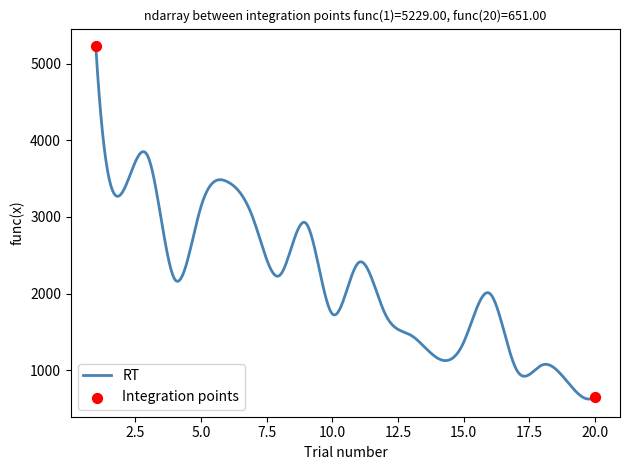

What is the difference between the maximum and minimum values?

4606.8